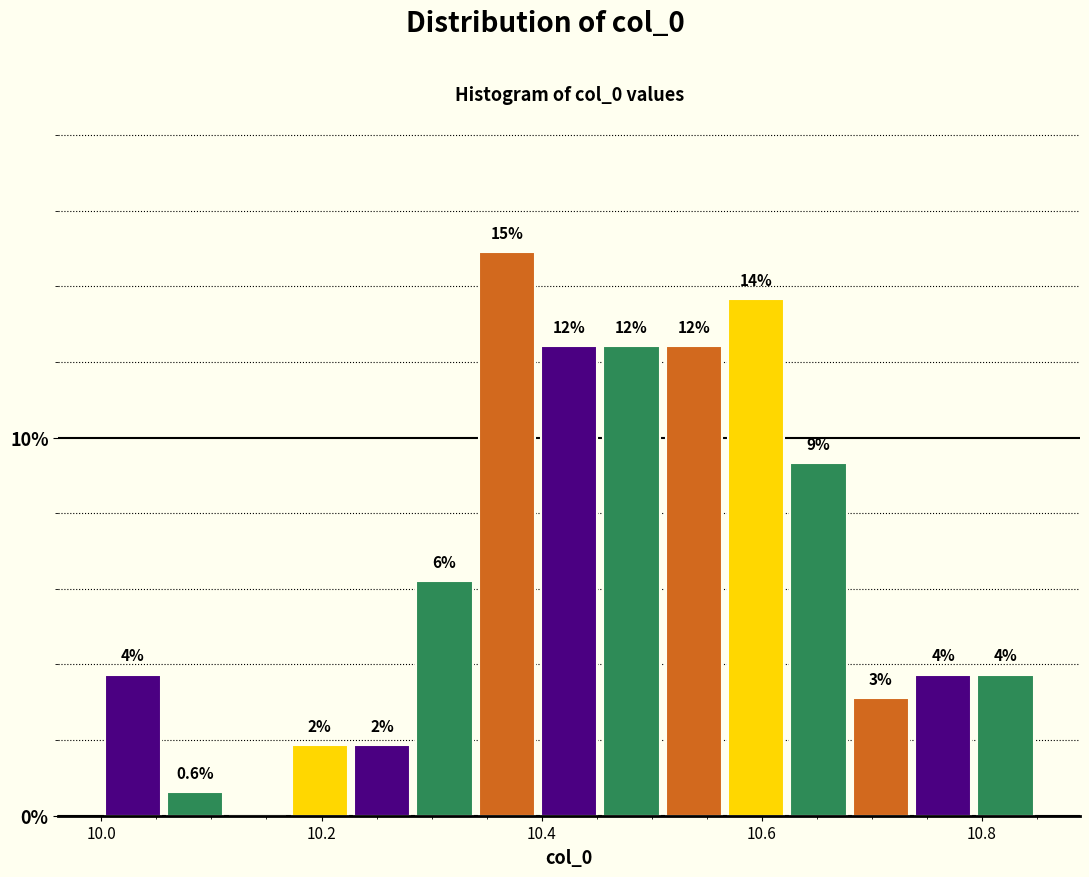

Around what value on the x-axis is the tallest bar? Give the approximate position of its centre, as read against the axis.

10.36